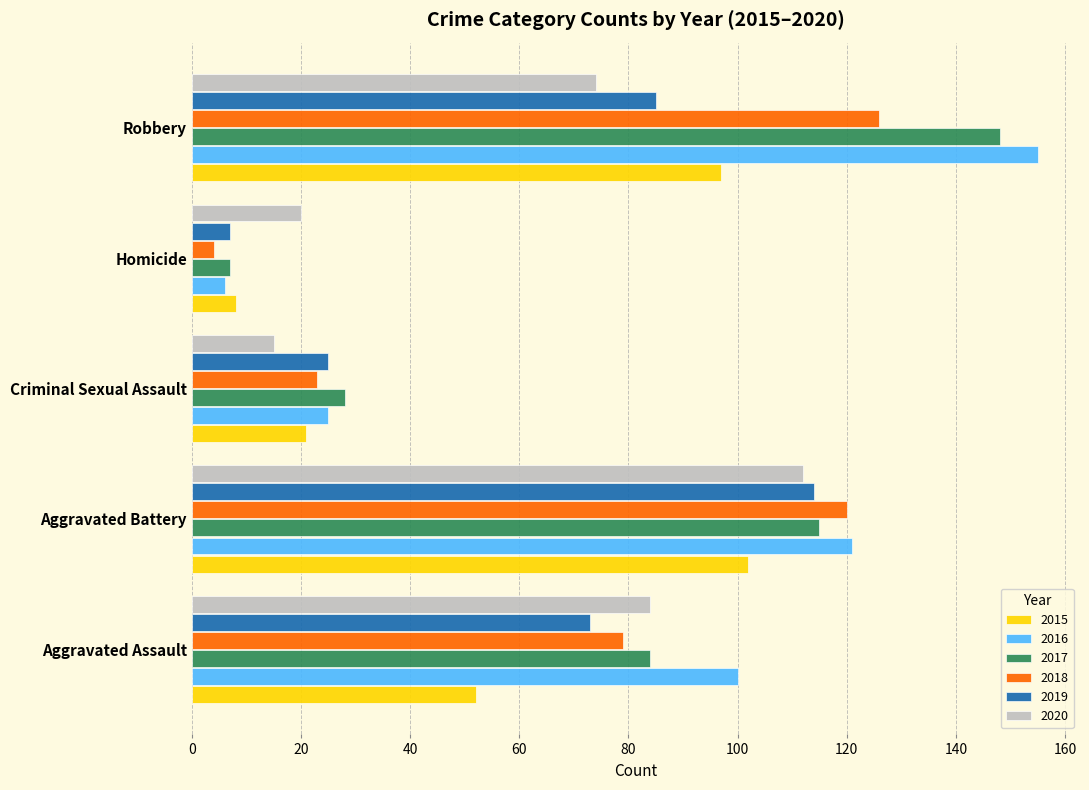

List the series in order of their peak value, lowest first.

2015, 2020, 2019, 2018, 2017, 2016